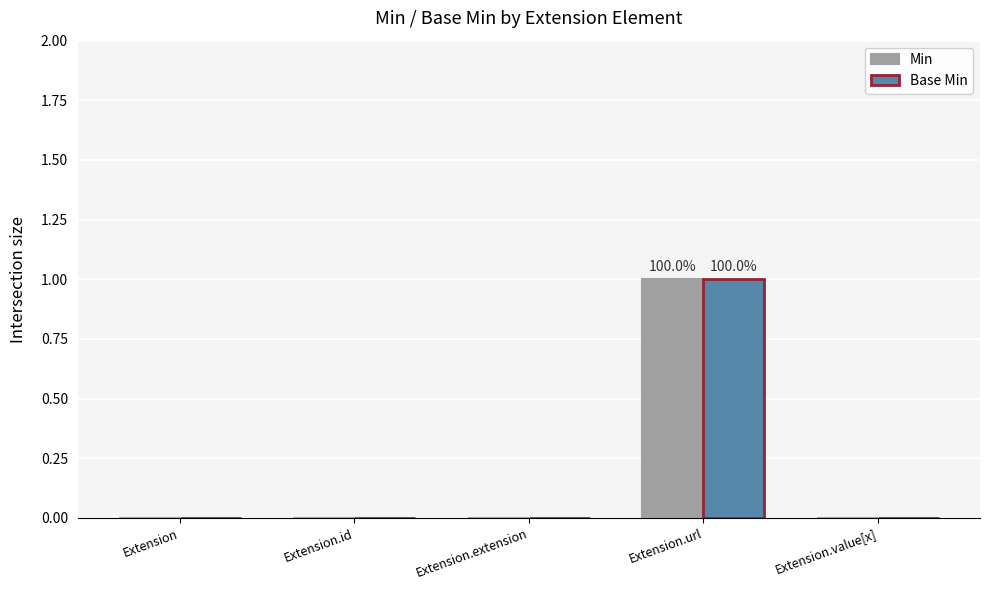

Count the Base Min values in the range 0 to 1.

5